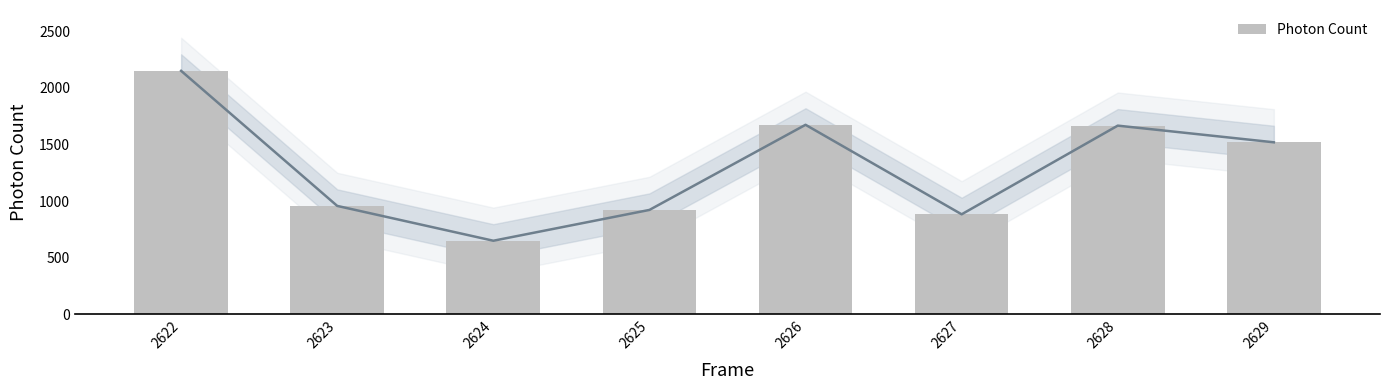

Which has a higher value, 2622 or 2626?

2622